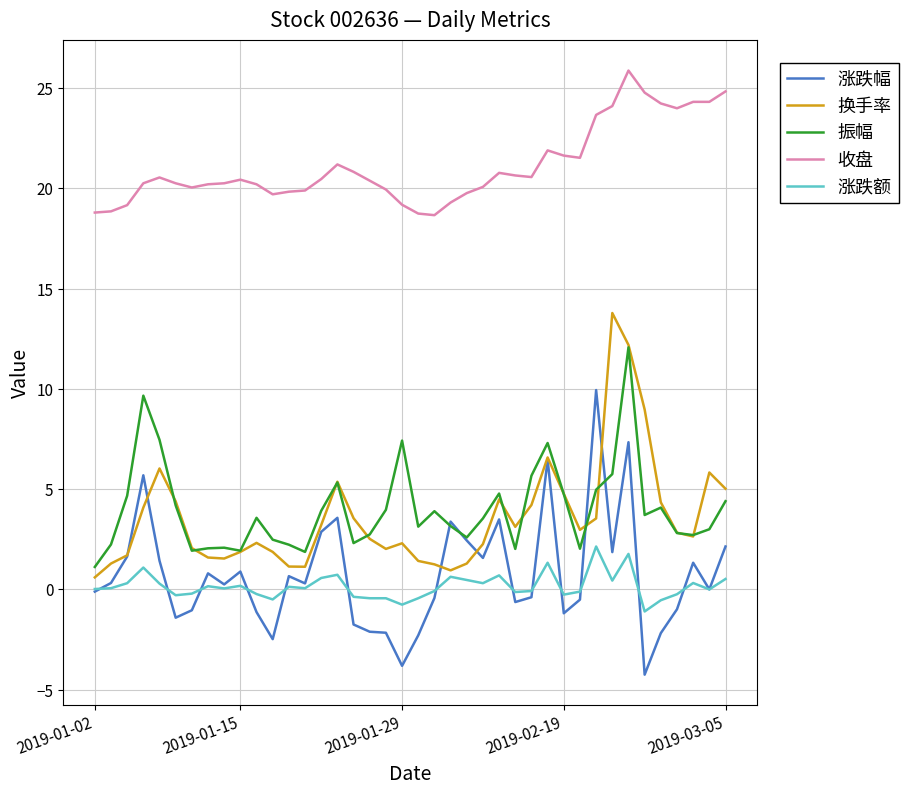

Which series has the largest total across all categories?

收盘